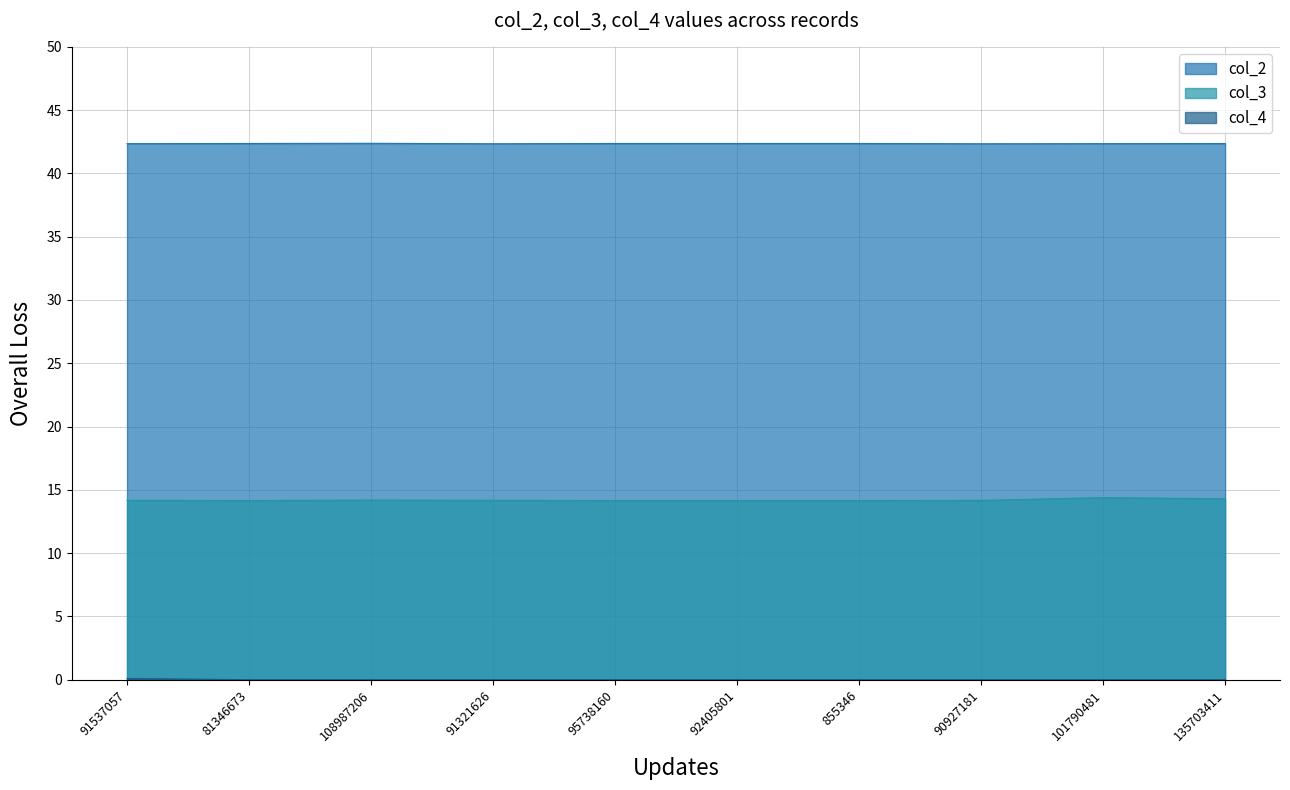

What is the label of the 1st point from the left?

91537057